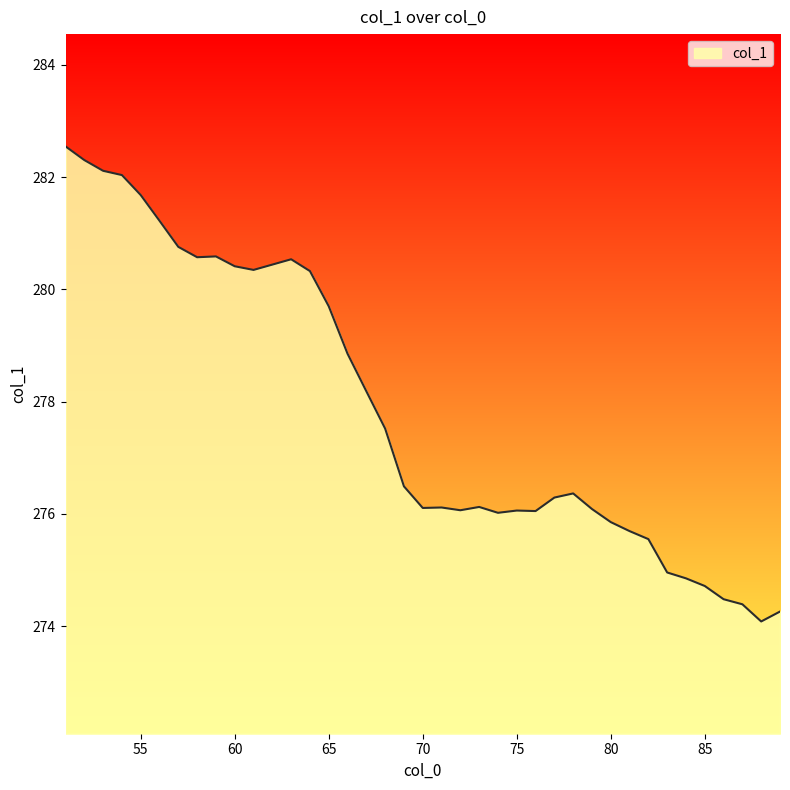

What is the greatest value displayed?

282.5